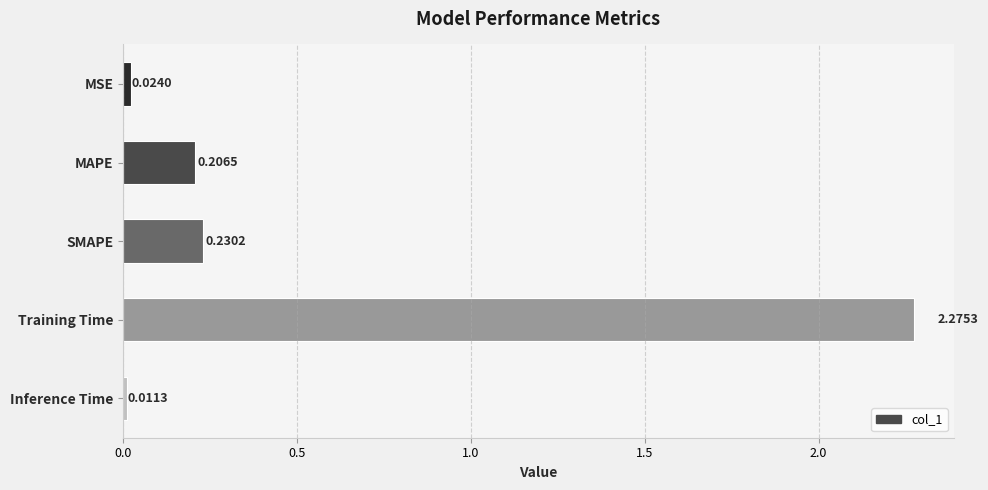

Which has a higher value, MSE or MAPE?

MAPE